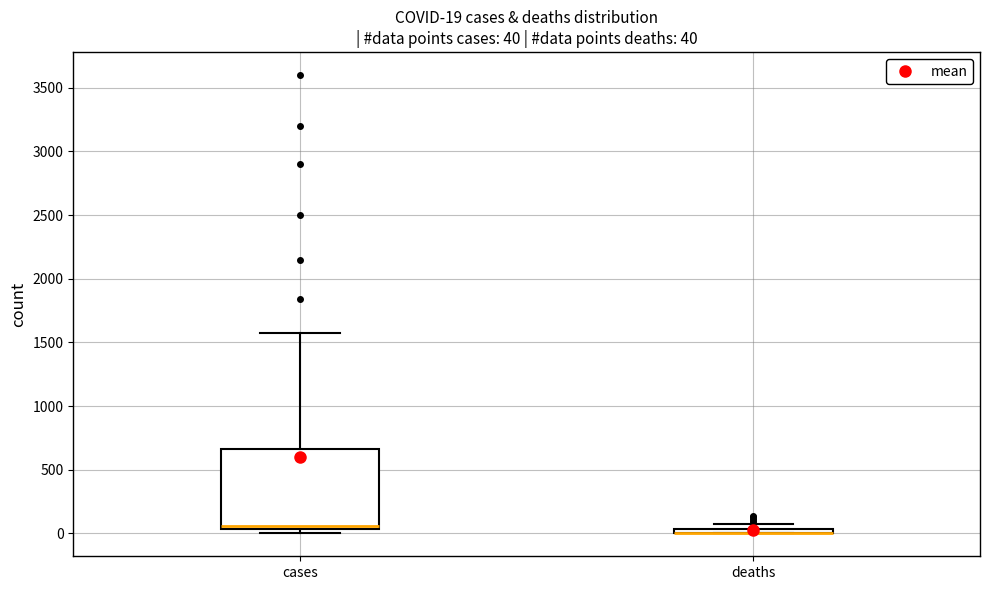

Comparing the boxes themselves (not the whiskers), which one is the tallest?

cases